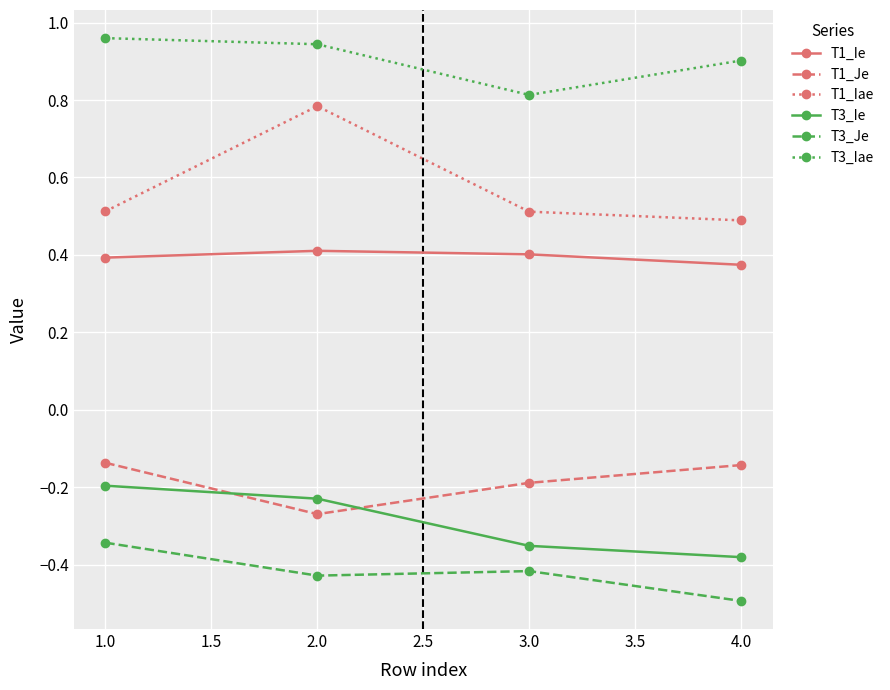

Does the chart display data point markers on the line(s)?

Yes